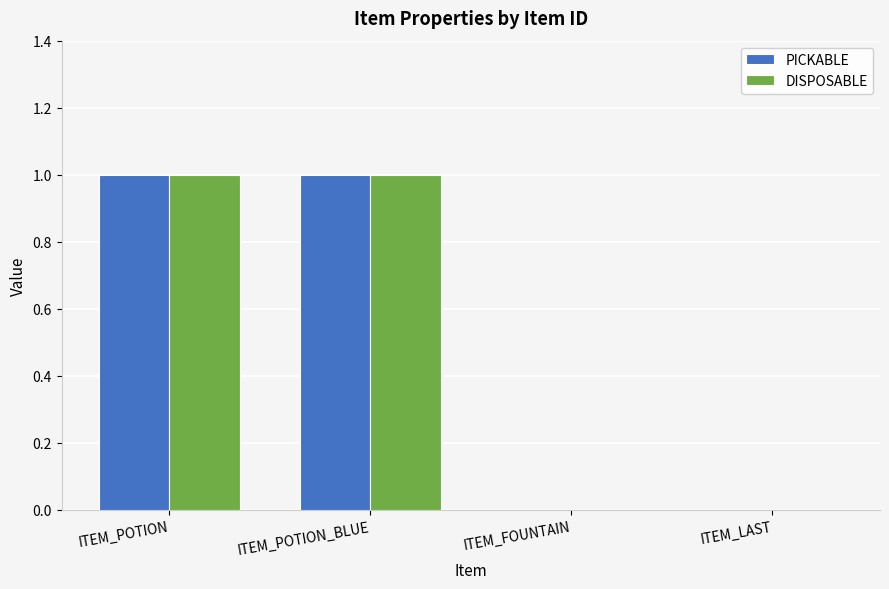

How many data points does each series have?

4